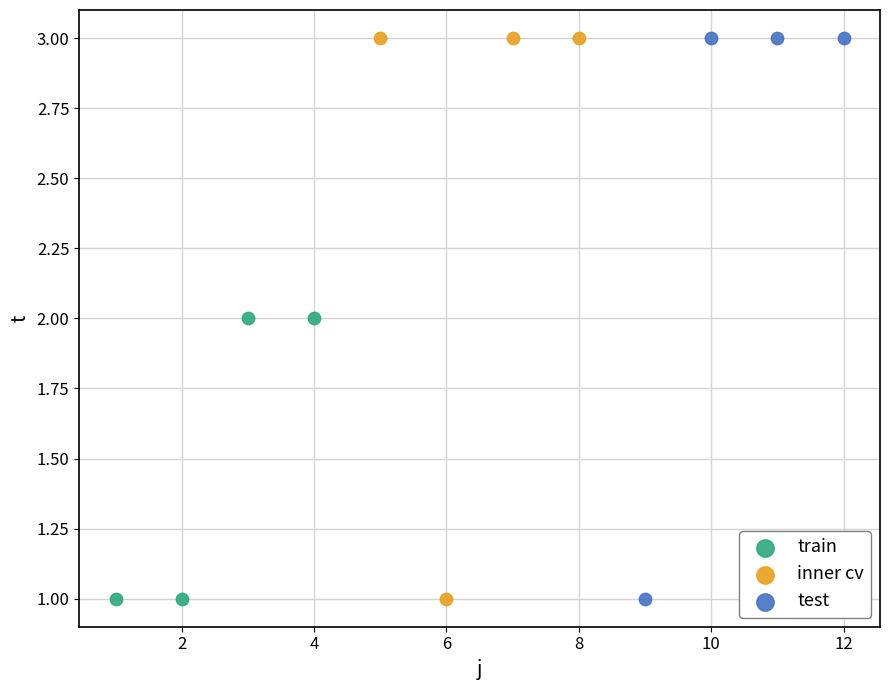

What are all the series names shown in the legend?

train, inner cv, test